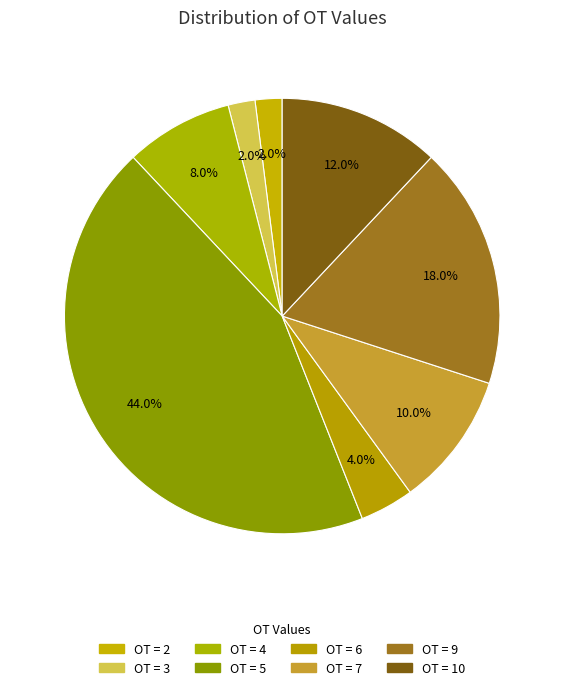

Count the number of slices in the pie.

8